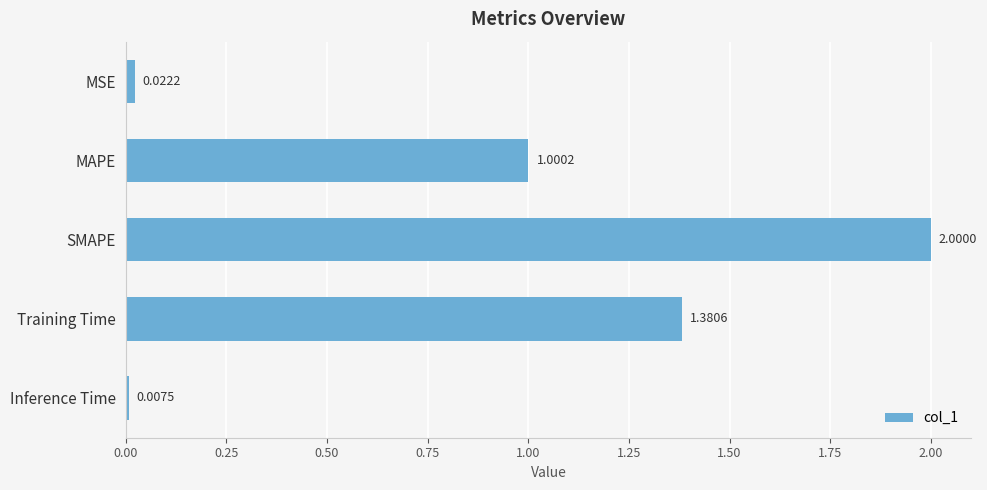

What is the greatest value displayed?

2.0